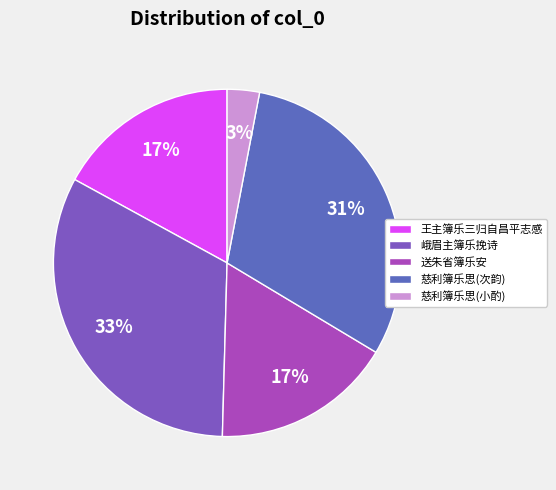

The 王主簿乐三归自昌平志感 slice represents 3% of the pie. True or false?

False